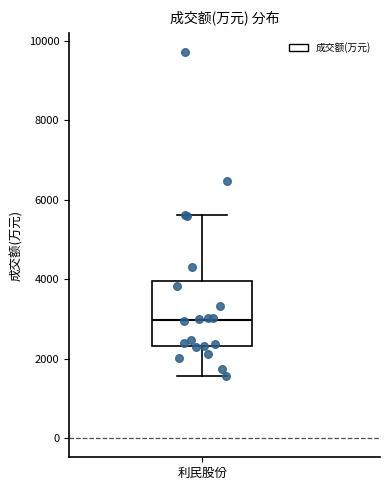

Read this box plot against the y-axis: the position of the median line, the range covered by the box, and the ends of both whiskers. The values are not printed on the chart, so give them approximately, as read against the axis.

median 3000, box 2400 to 4000, whiskers 1600 to 5600